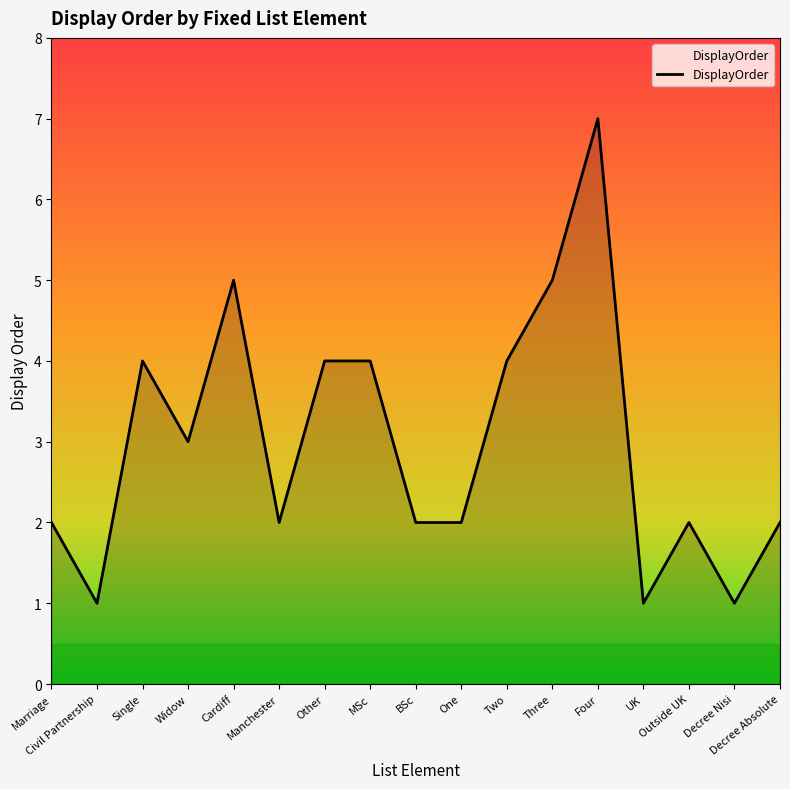

Does the chart display data point markers on the line(s)?

No